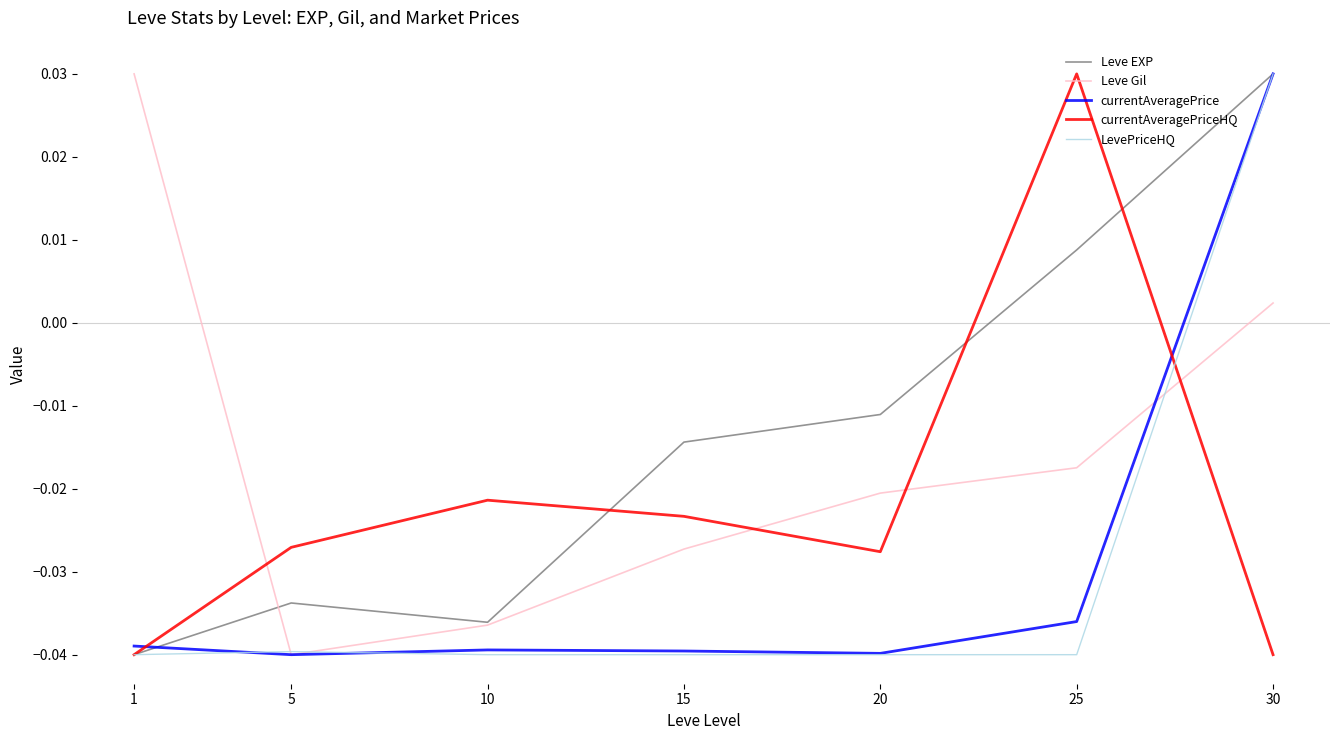

At which category is the sum across all series the highest?

30